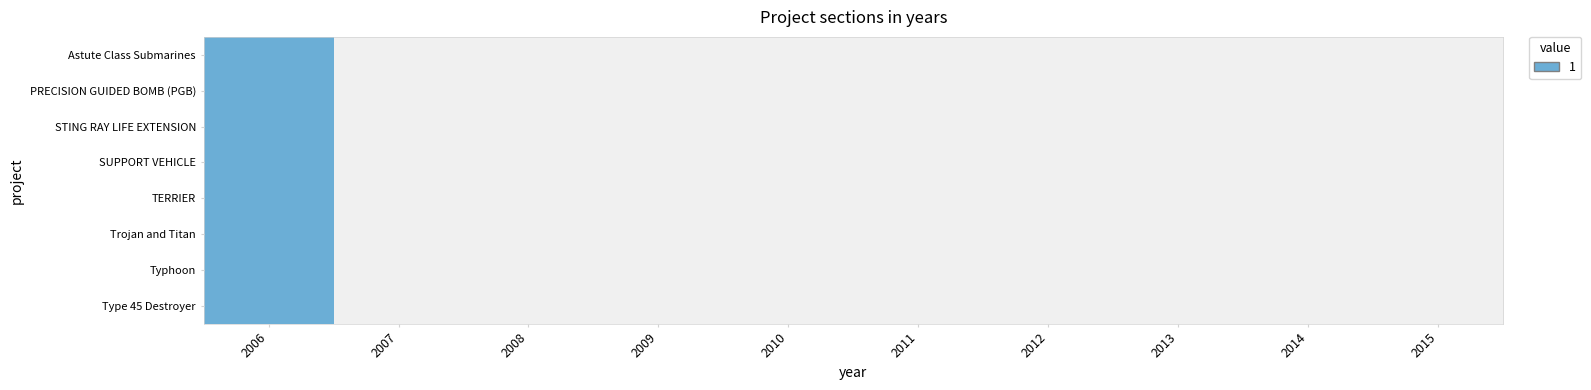

Reading left to right, what are all the values shown in this chart?

Astute Class Submarines: 2006=1	2007=0	2008=0	2009=0	2010=0	2011=0	2012=0	2013=0	2014=0	2015=0
PRECISION GUIDED BOMB (PGB): 2006=1	2007=0	2008=0	2009=0	2010=0	2011=0	2012=0	2013=0	2014=0	2015=0
STING RAY LIFE EXTENSION: 2006=1	2007=0	2008=0	2009=0	2010=0	2011=0	2012=0	2013=0	2014=0	2015=0
SUPPORT VEHICLE: 2006=1	2007=0	2008=0	2009=0	2010=0	2011=0	2012=0	2013=0	2014=0	2015=0
TERRIER: 2006=1	2007=0	2008=0	2009=0	2010=0	2011=0	2012=0	2013=0	2014=0	2015=0
Trojan and Titan: 2006=1	2007=0	2008=0	2009=0	2010=0	2011=0	2012=0	2013=0	2014=0	2015=0
Typhoon: 2006=1	2007=0	2008=0	2009=0	2010=0	2011=0	2012=0	2013=0	2014=0	2015=0
Type 45 Destroyer: 2006=1	2007=0	2008=0	2009=0	2010=0	2011=0	2012=0	2013=0	2014=0	2015=0